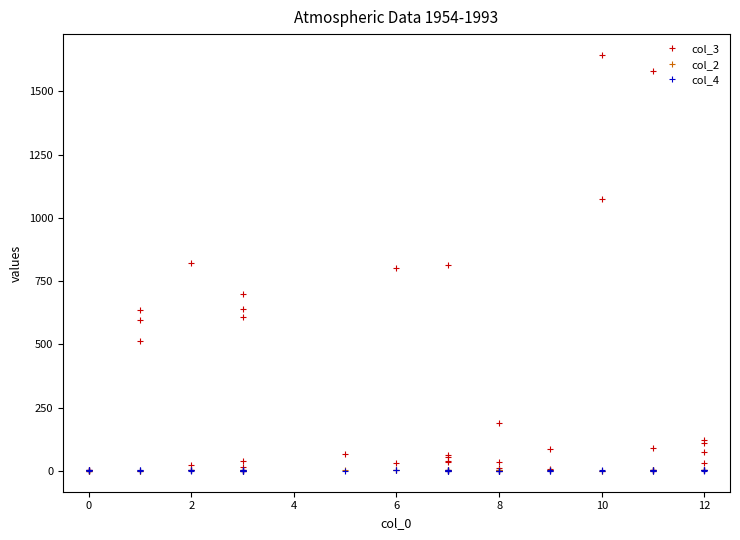

Where is the first local minimum for col_2?

6